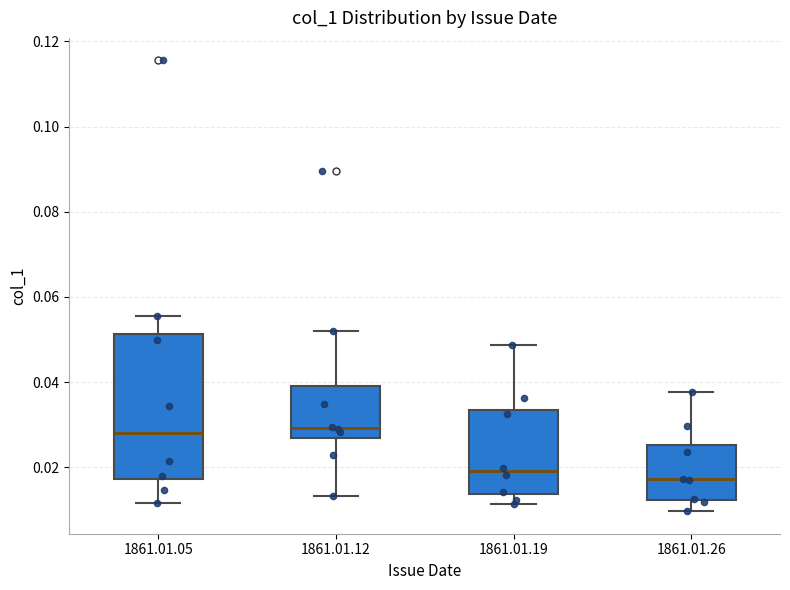

Which box is the tallest, from its lower edge to its upper edge?

1861.01.05